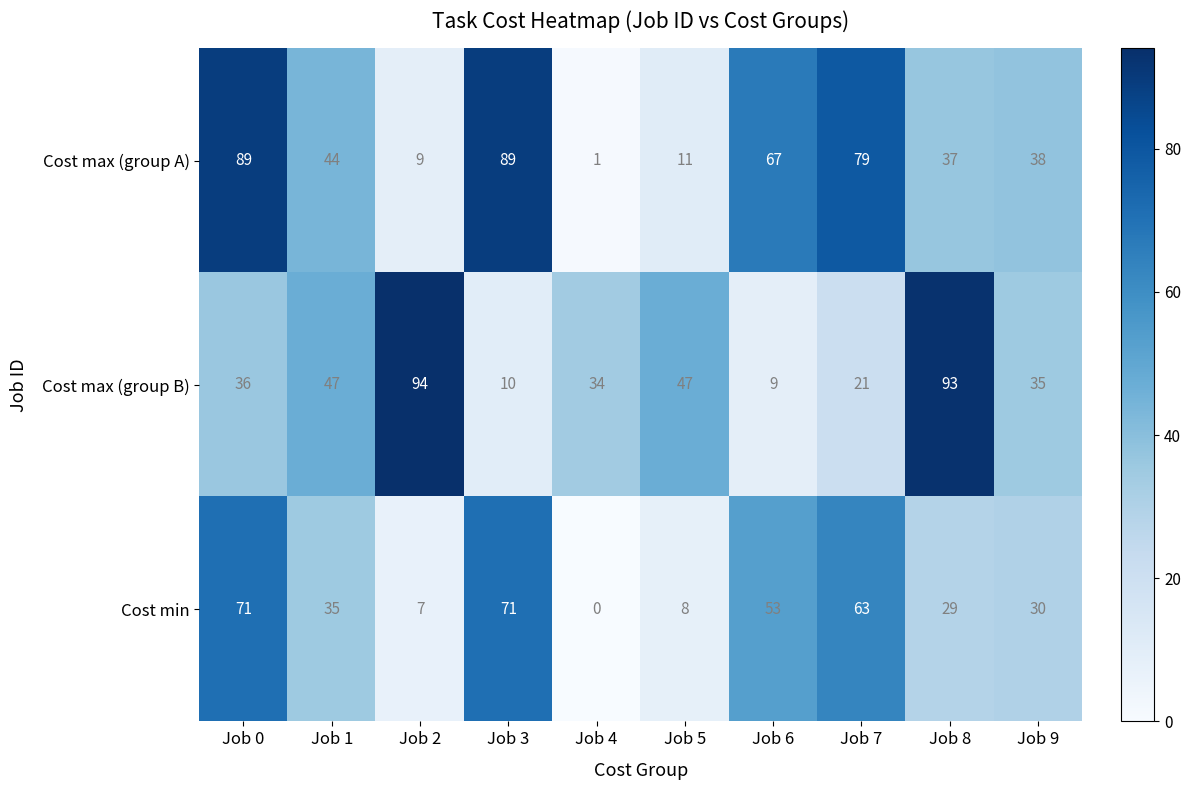

Which label corresponds to the smallest value in the chart?

Job 4